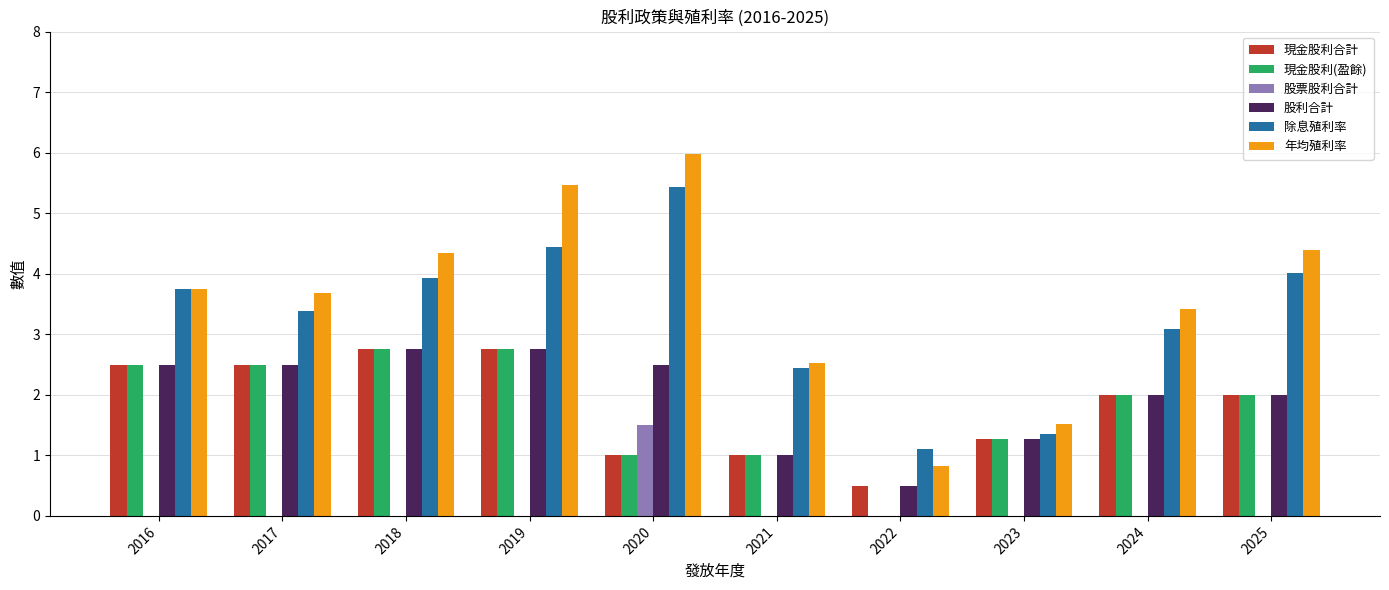

How many groups of bars are there?

10